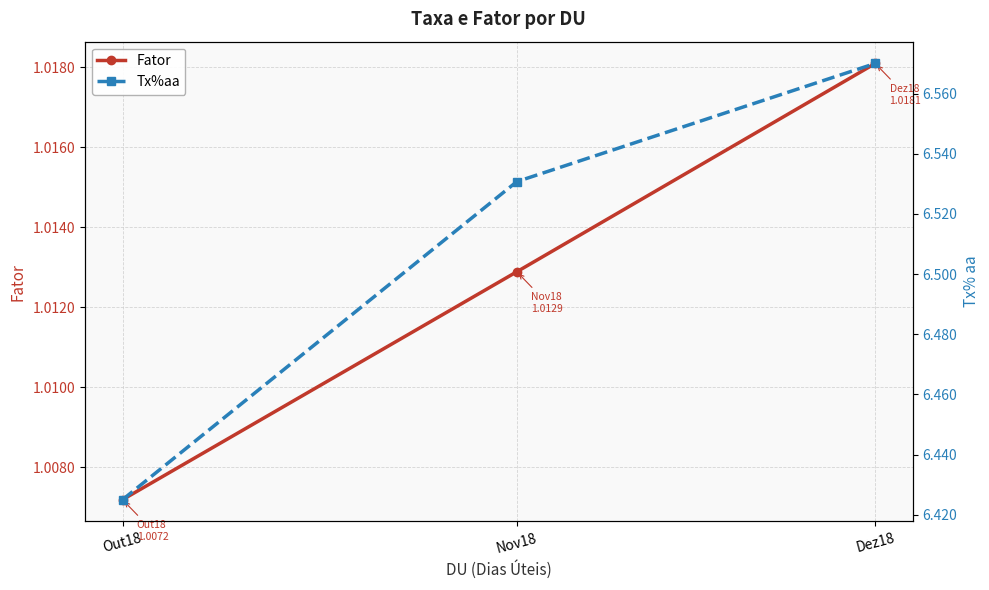

What is the average value of the Tx%aa series?

6.5